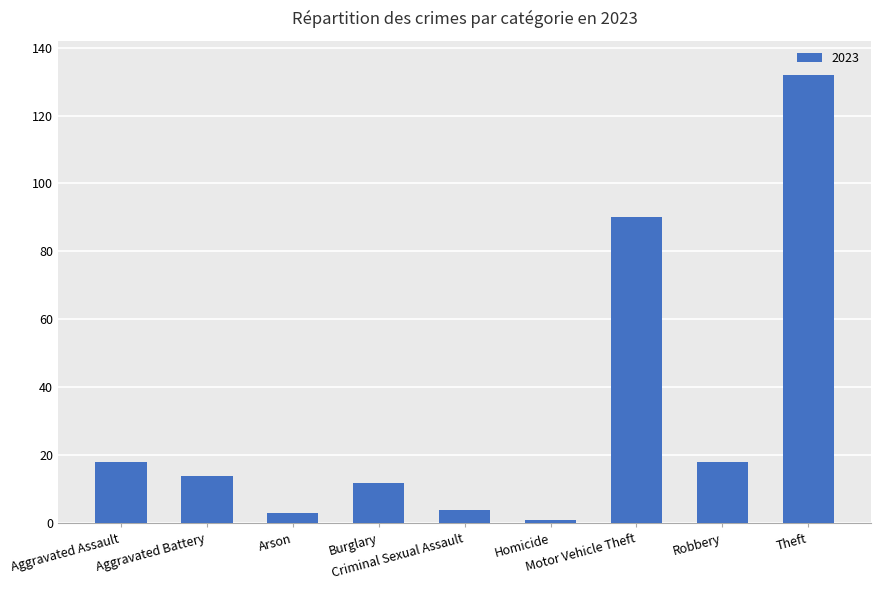

What is the average value?

32